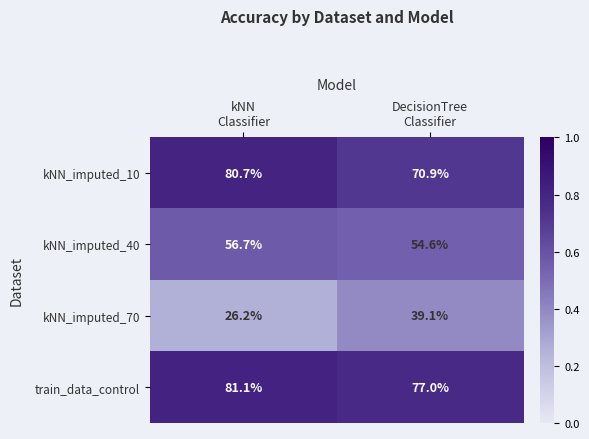

Which label corresponds to the smallest value in the chart?

kNN
Classifier